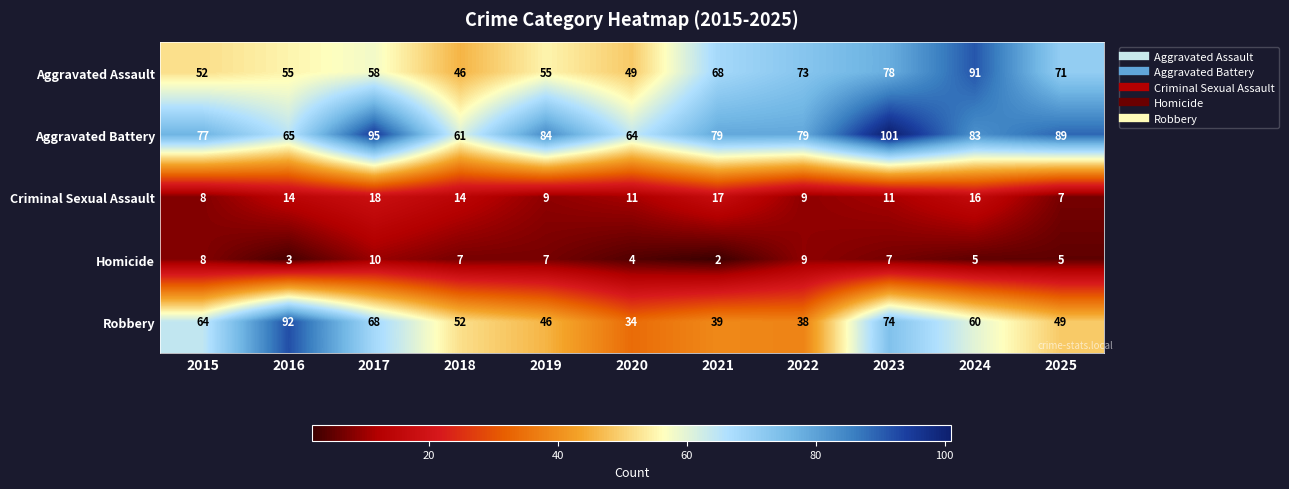

What is the difference between the maximum and minimum values in the Aggravated Assault series?

45